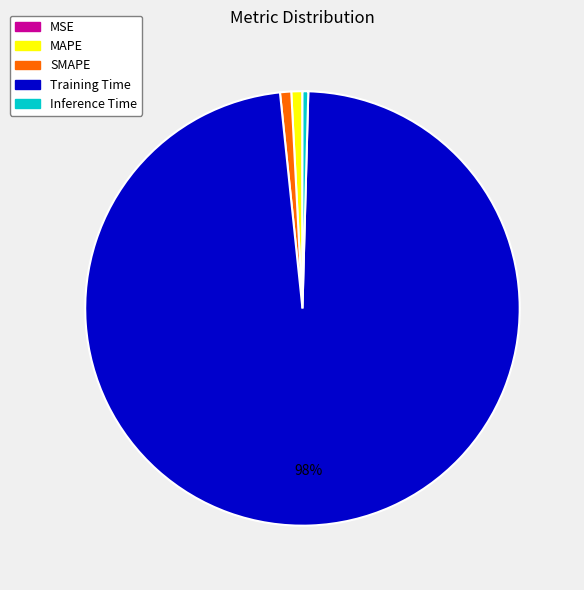

To the nearest percent, what percentage of the pie is MAPE?

1%